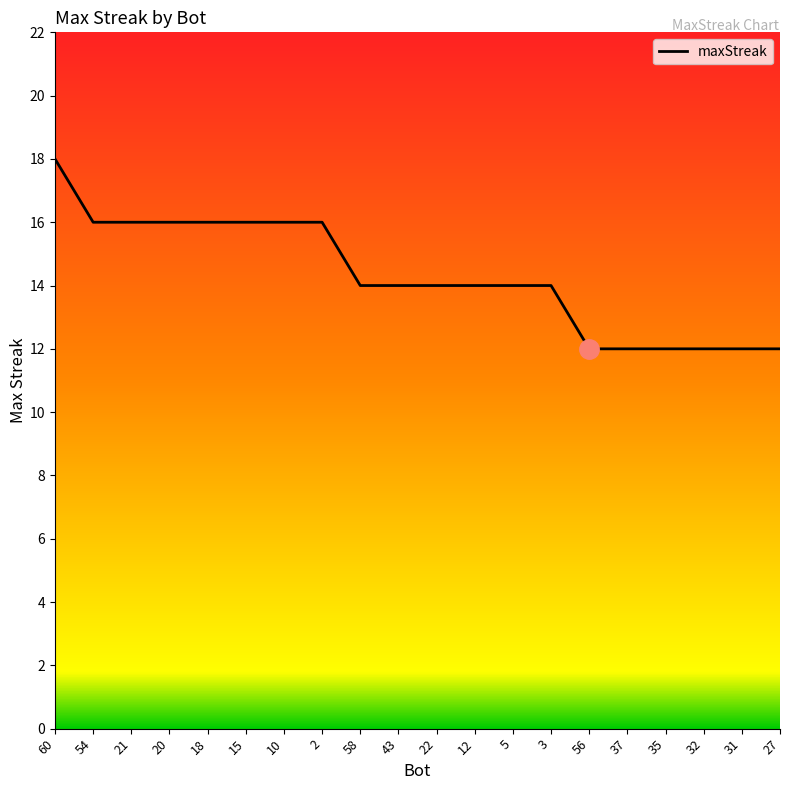

True or false: the data shows 16 at 10.

True